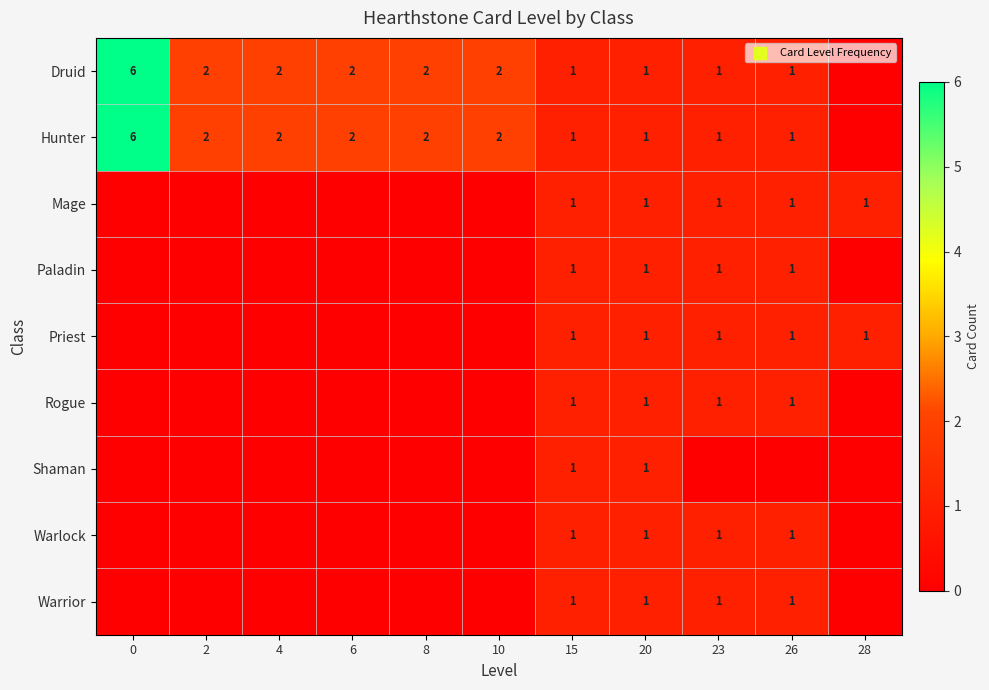

Is the value of Priest at 20 greater than the value of Hunter at 0?

No